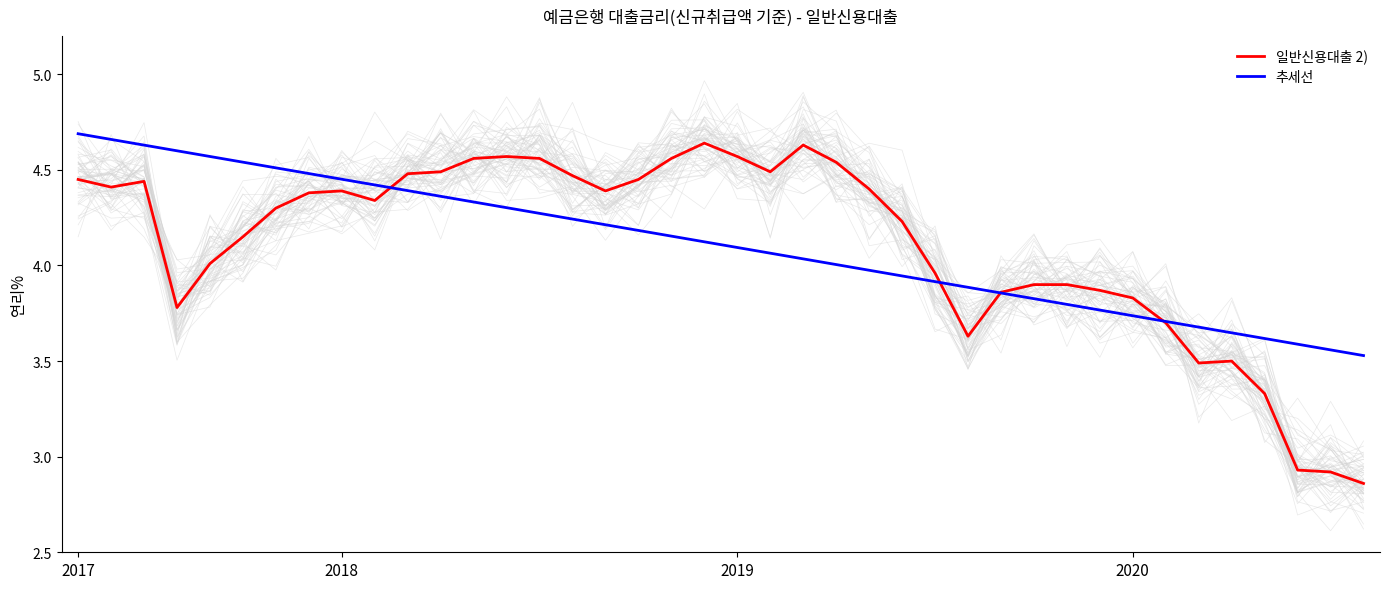

What is the difference between the second highest and minimum values in the 추세선 series?

1.1